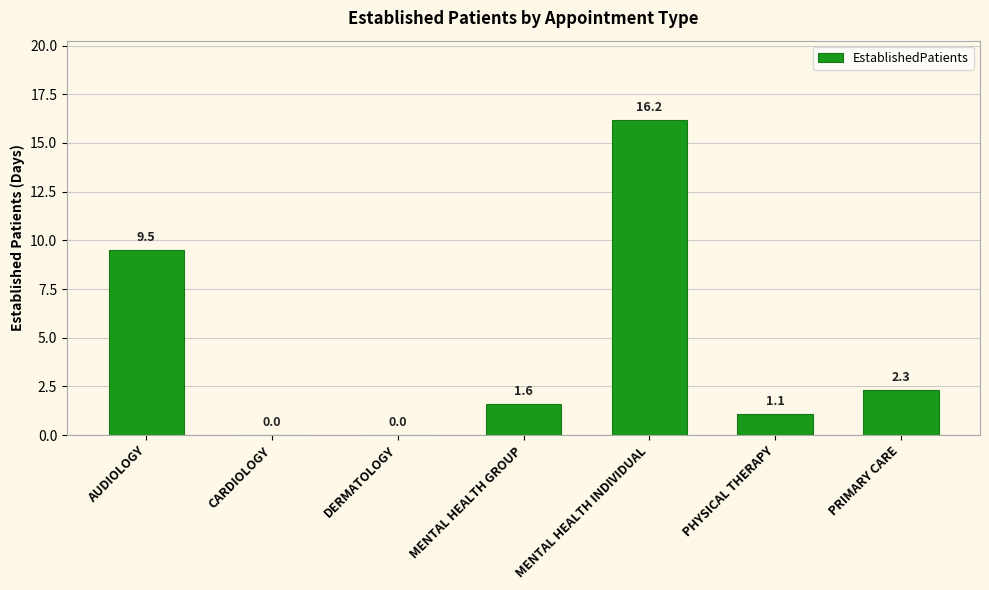

Reading left to right, extract all data points from this chart.

9.5	0.0	0.0	1.6	16.2	1.1	2.3